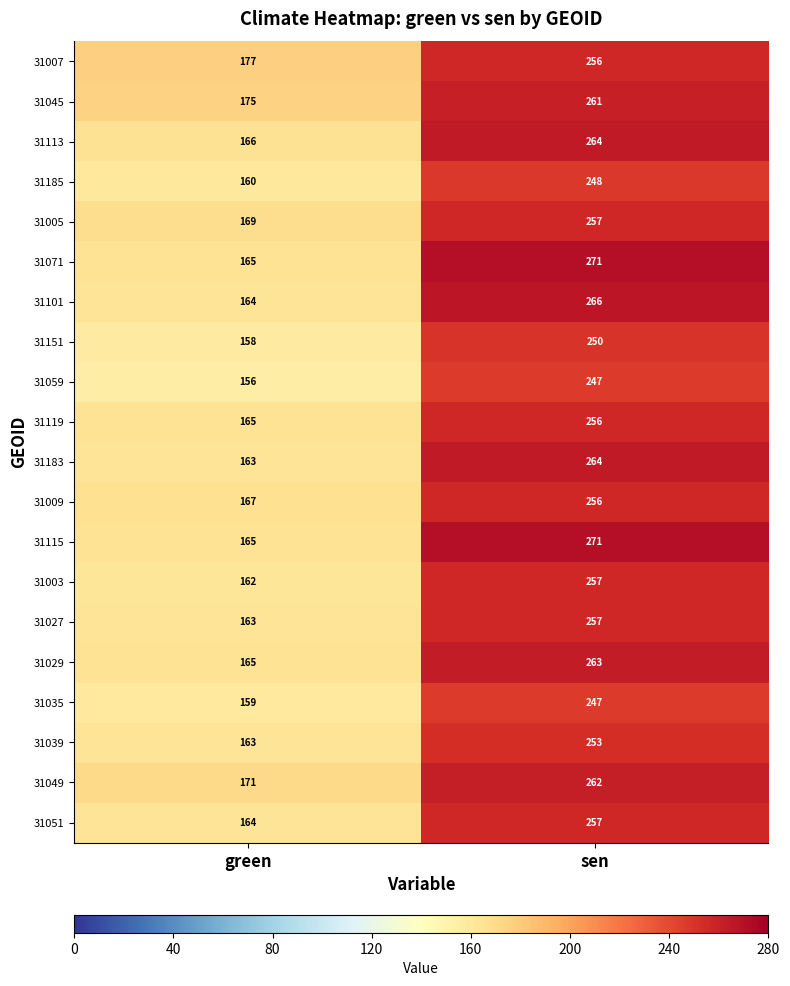

How many data points in 31005 are less than 257?

1